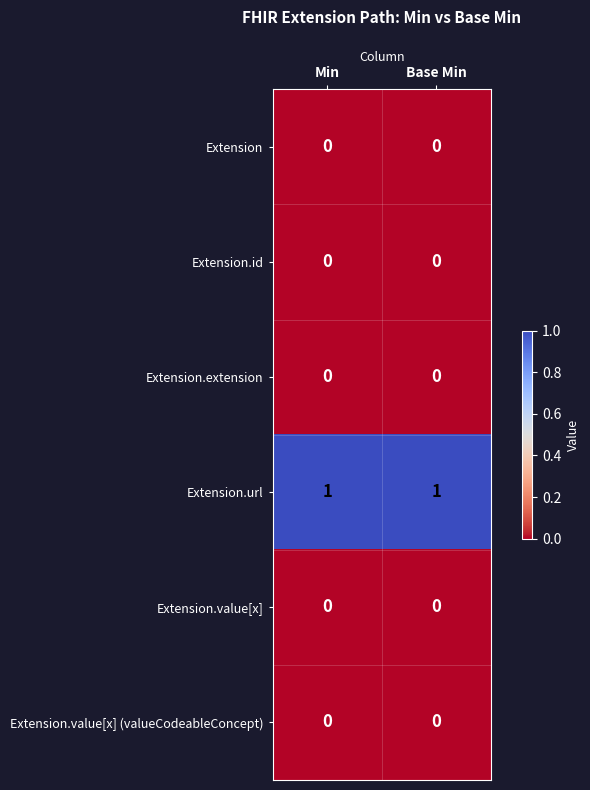

Is the value of Extension.url at Base Min greater than the value of Extension.value[x] at Min?

Yes